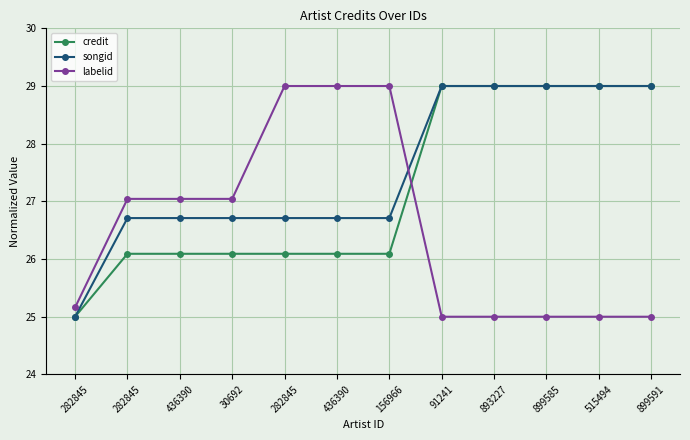

What are all the series names shown in the legend?

credit, songid, labelid